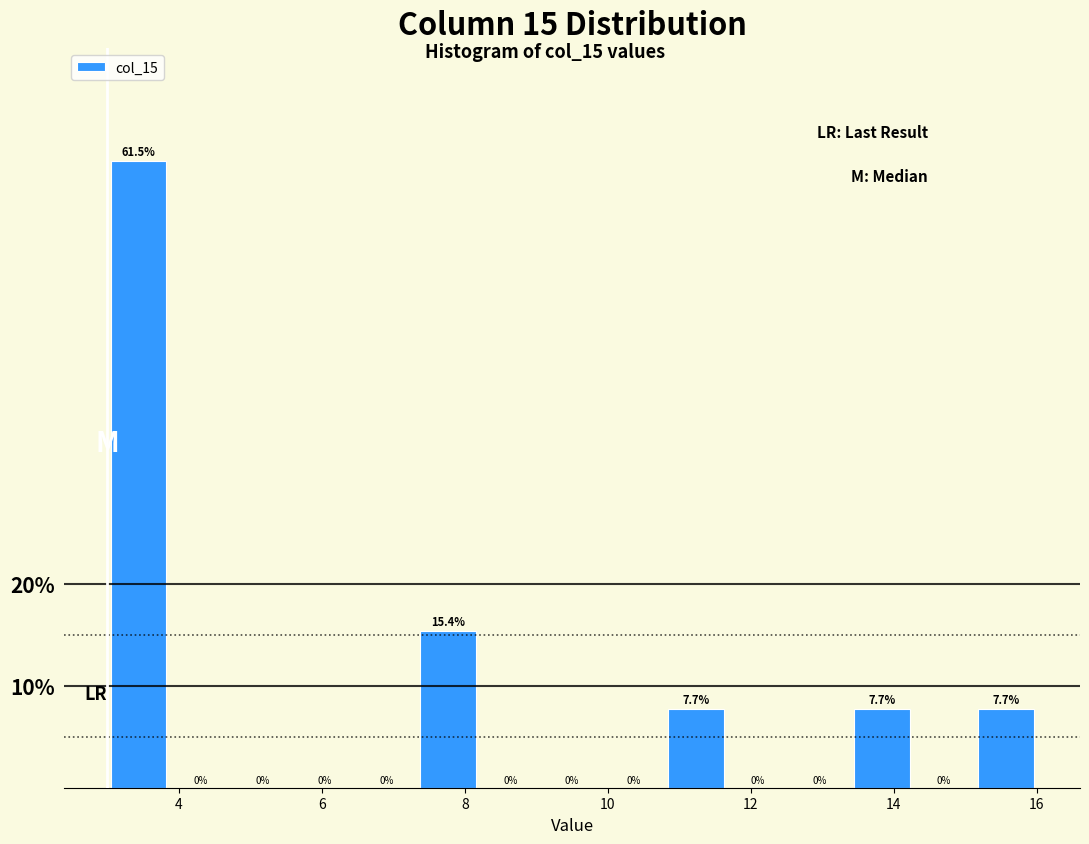

Which range on the x-axis has the tallest bar?

3.0 to 3.8